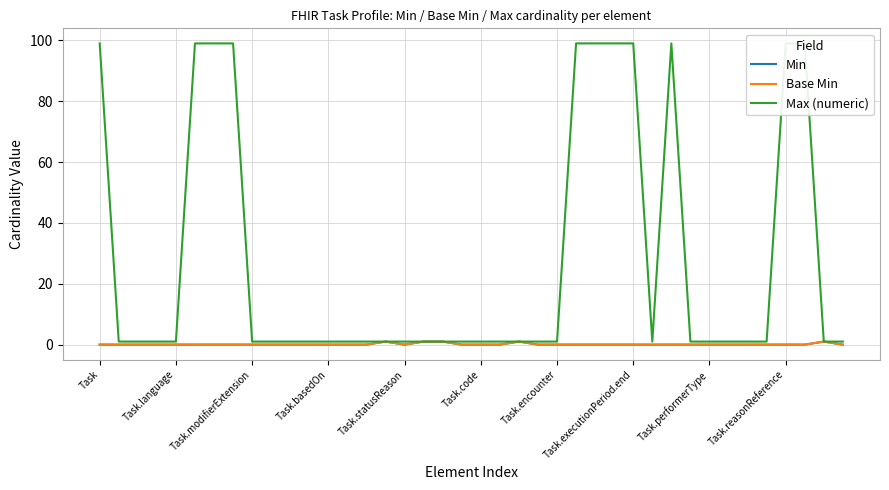

True or false: Base Min has more than 2 points higher than both neighbors.

True